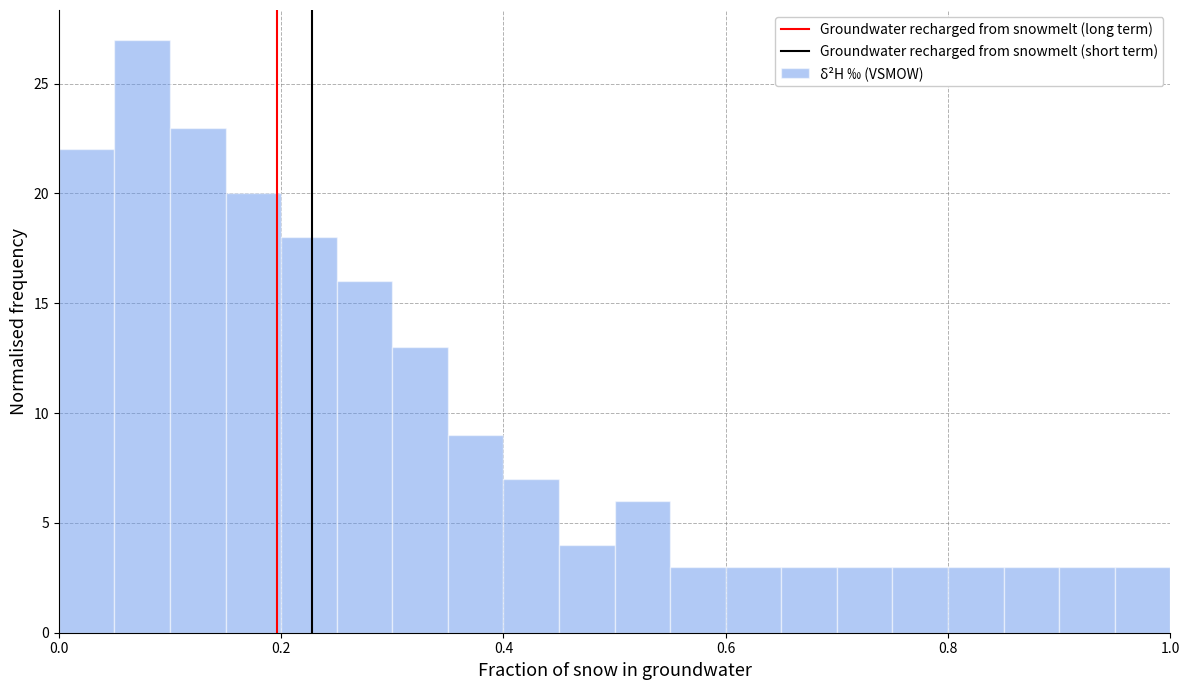

Read against the x-axis, roughly where is the centre of the tallest bar?

0.08